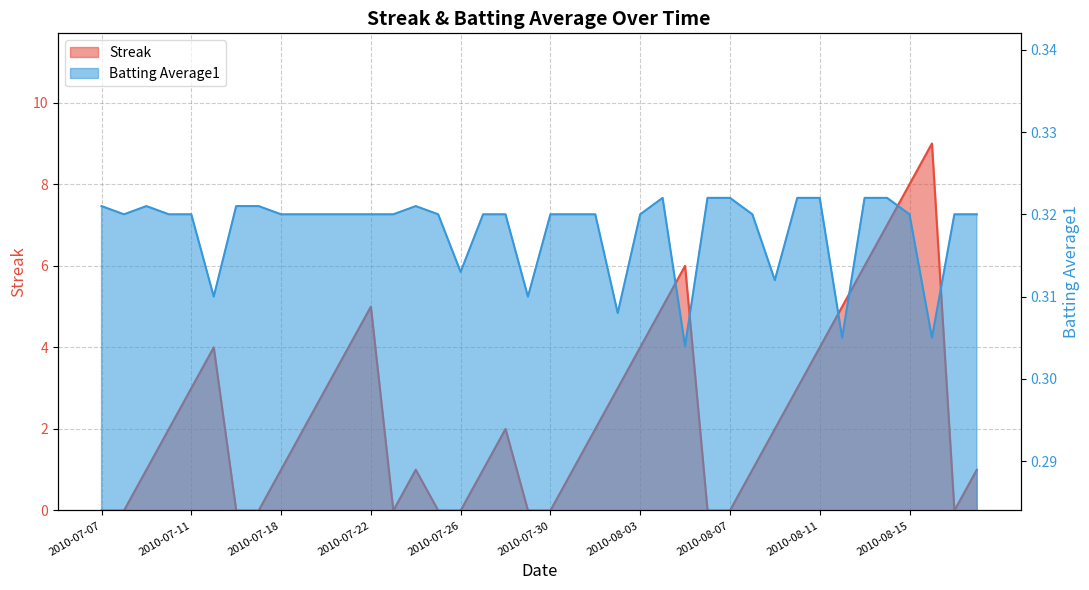

Which category has the highest value in the Streak series?

2010-08-16